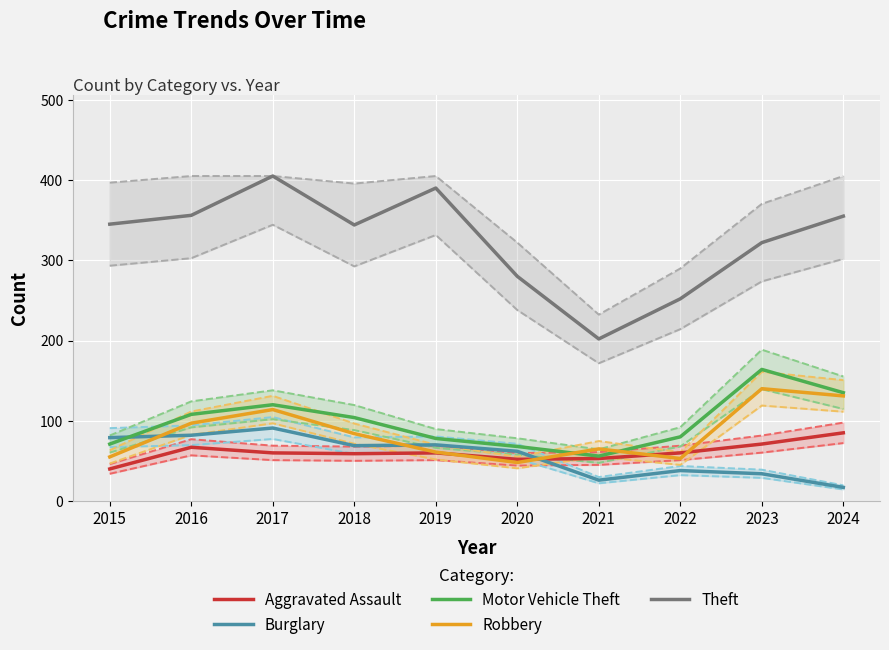

Which series ends up on top after the final intersection of Motor Vehicle Theft and Burglary?

Motor Vehicle Theft